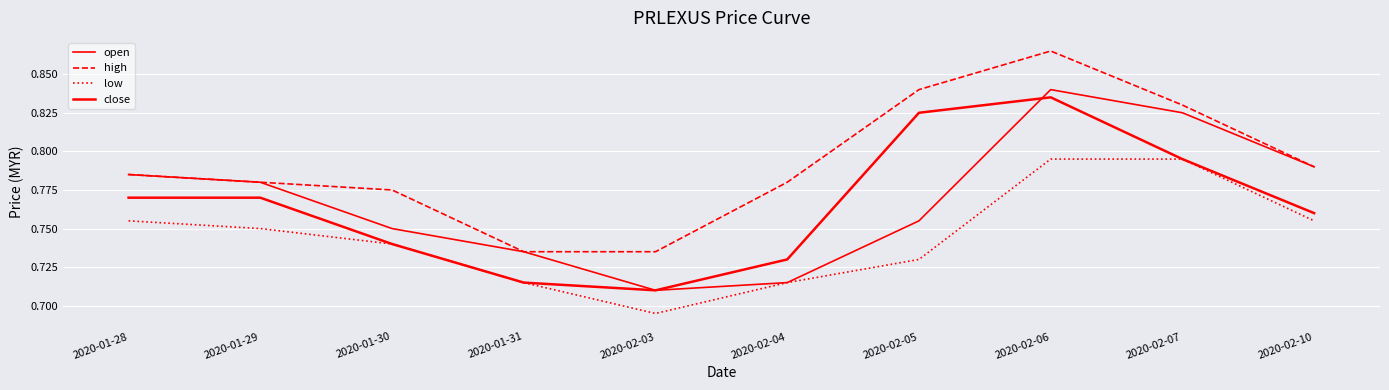

How many lines are shown in the chart?

4